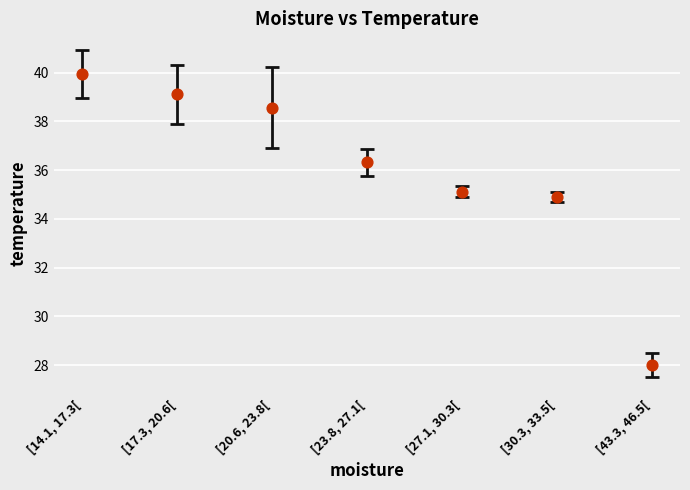

What Y value in the scatter plot is closest to 33?

34.9